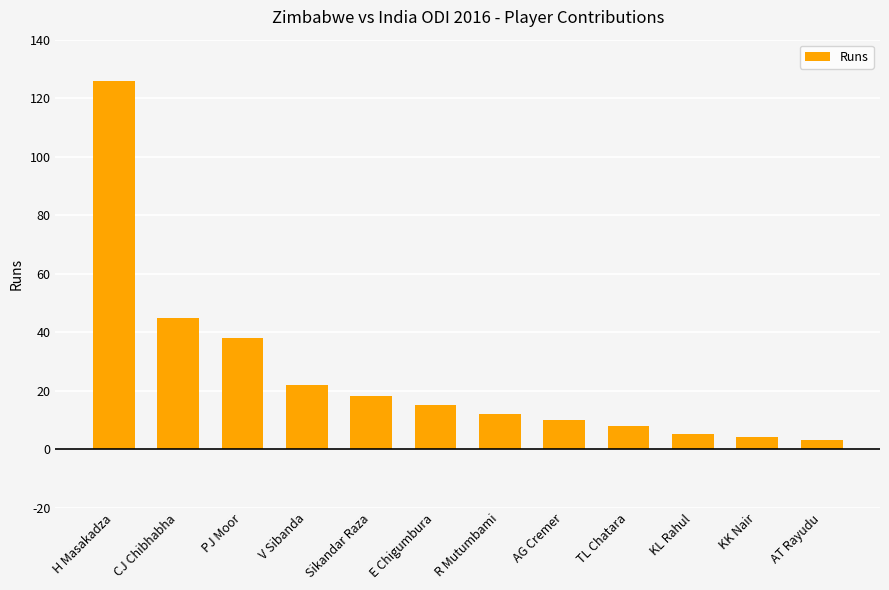

What is the smallest value displayed?

3